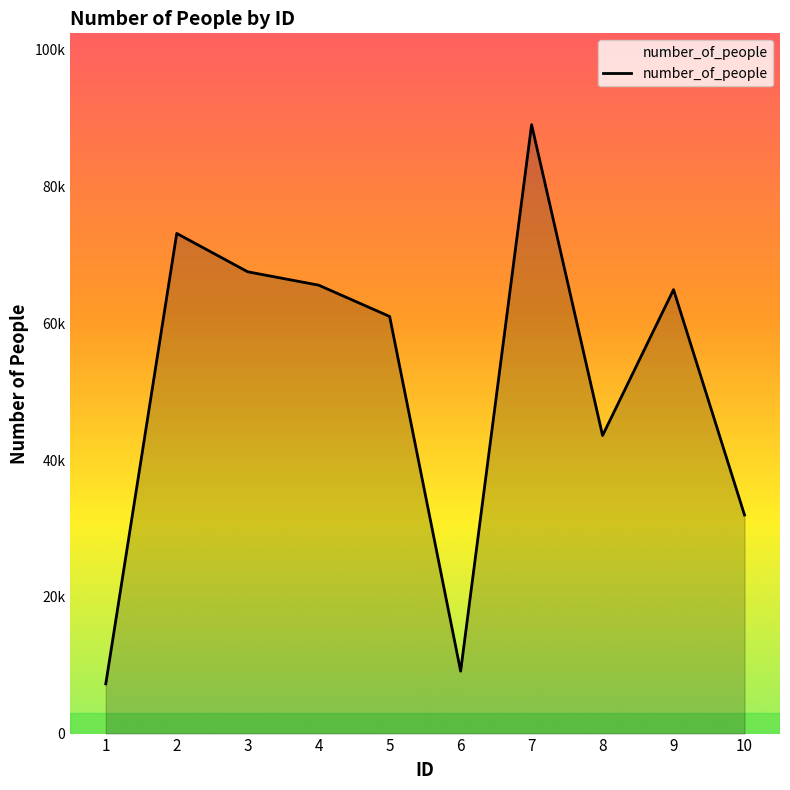

Which has a higher value, 5 or 9?

9